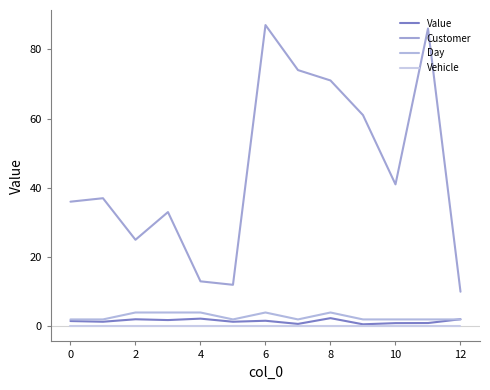

At how many categories does at least one series exceed 41?

5